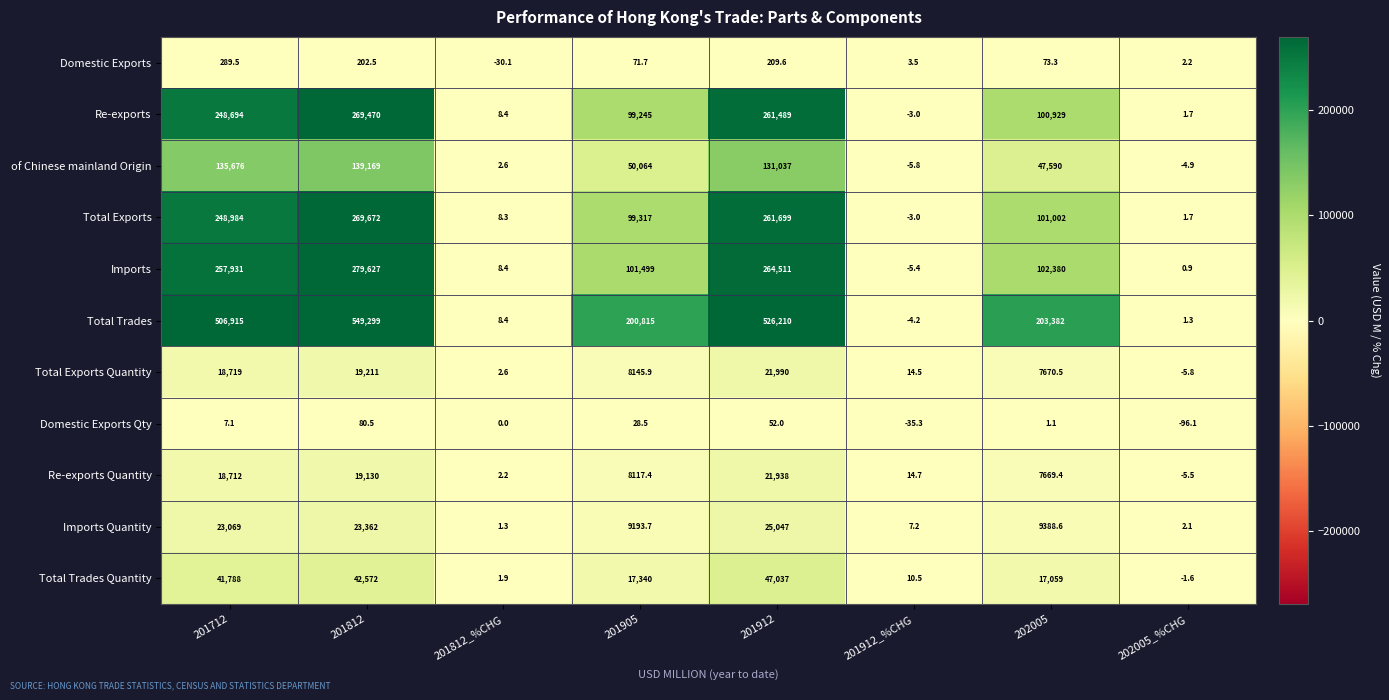

At how many categories does at least one series exceed 40587?

5